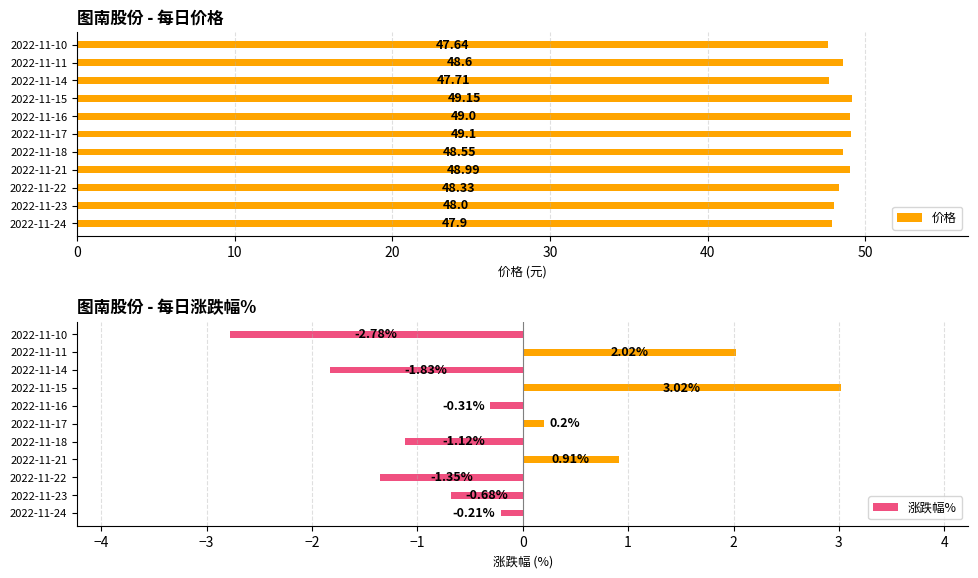

What is the sum of all 价格 values?

533.0